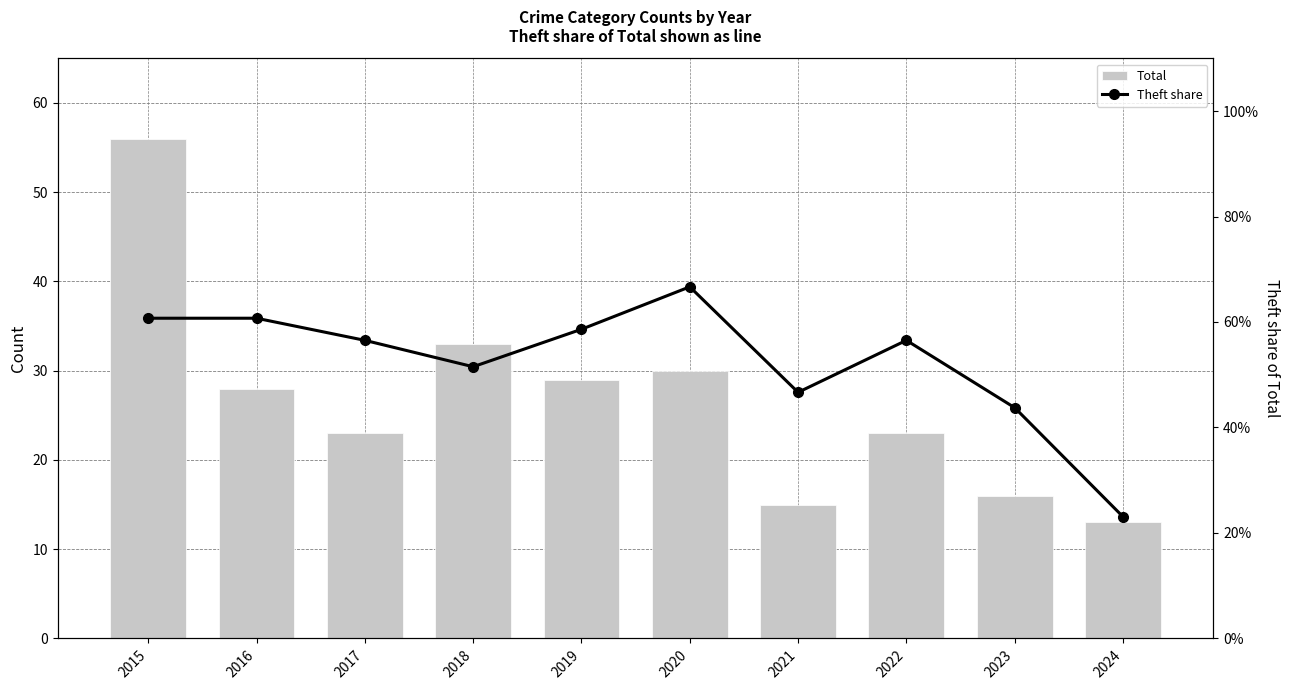

Which series has the largest range (max minus min)?

Total